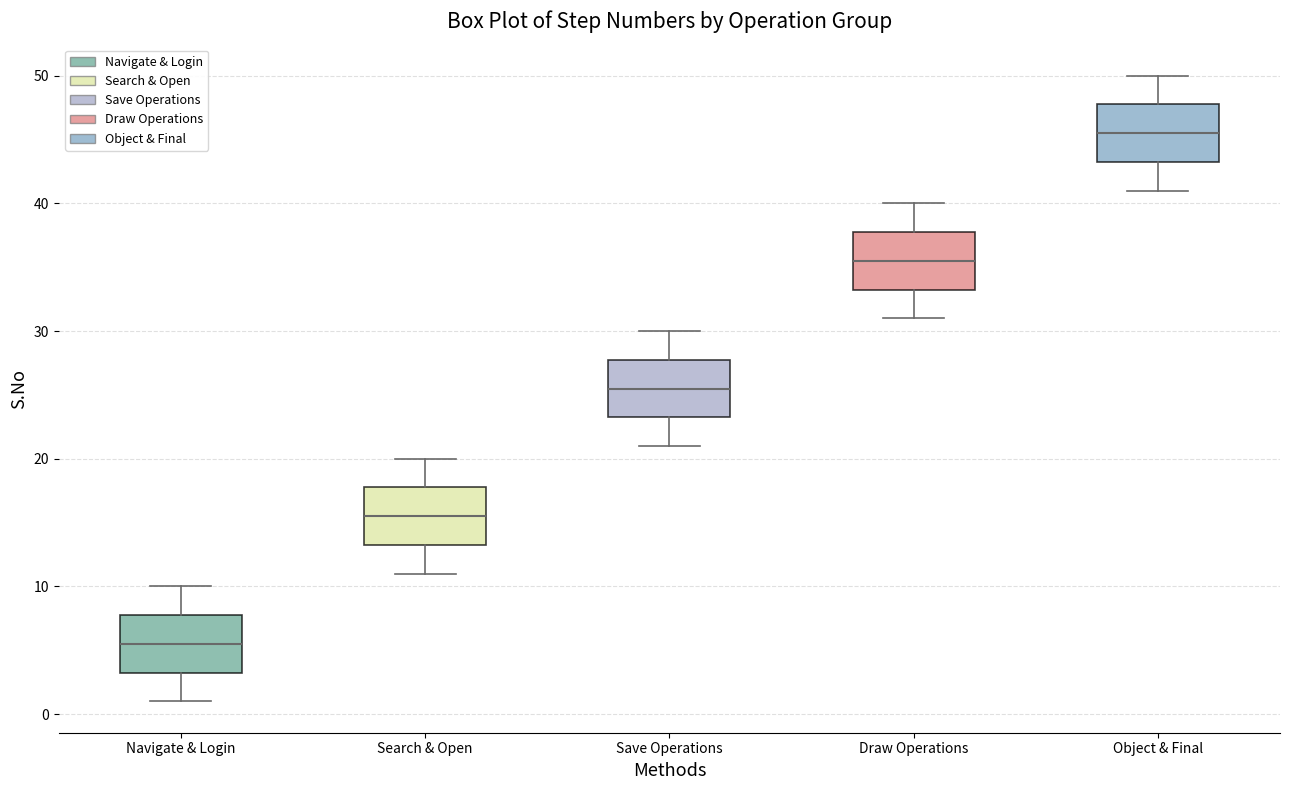

Which box has the highest median line?

Object & Final